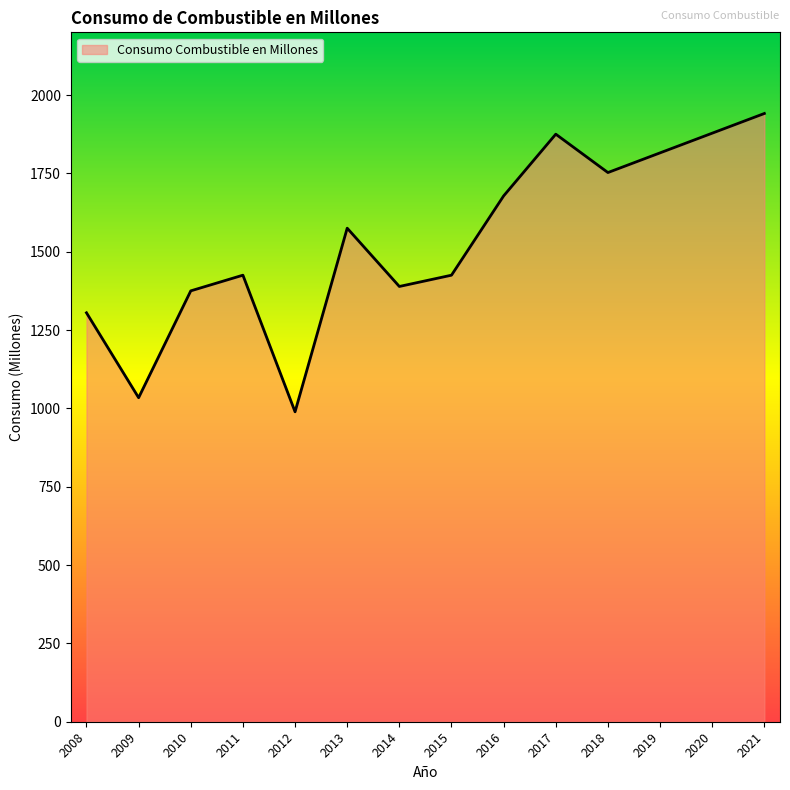

Between 2018 and 2011, which is larger?

2018